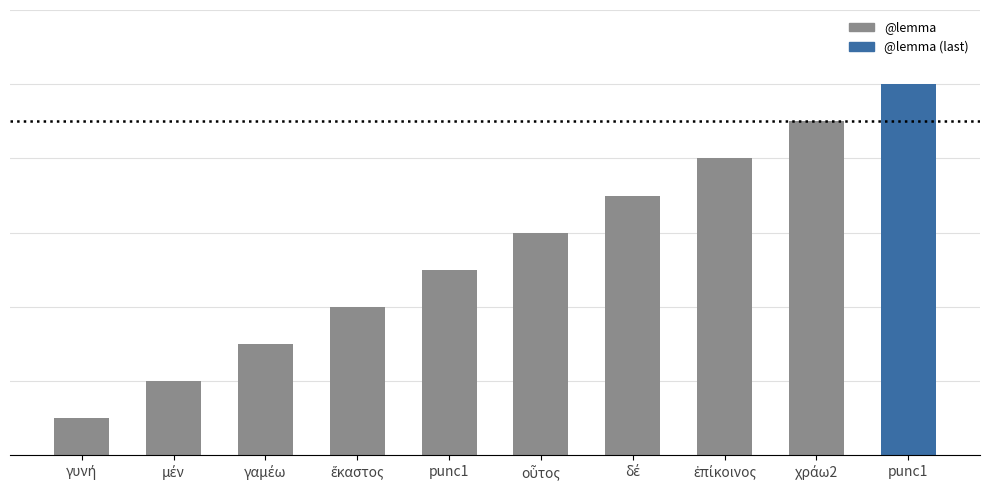

True or false: the data shows 3 at μέν.

False